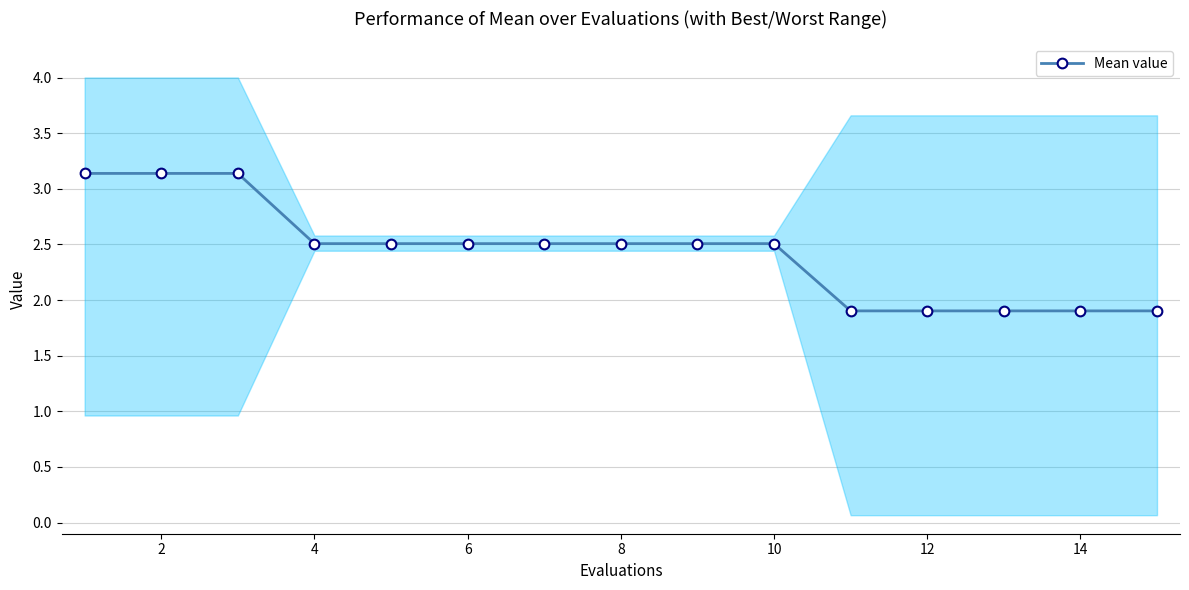

How many values exceed 2?

10